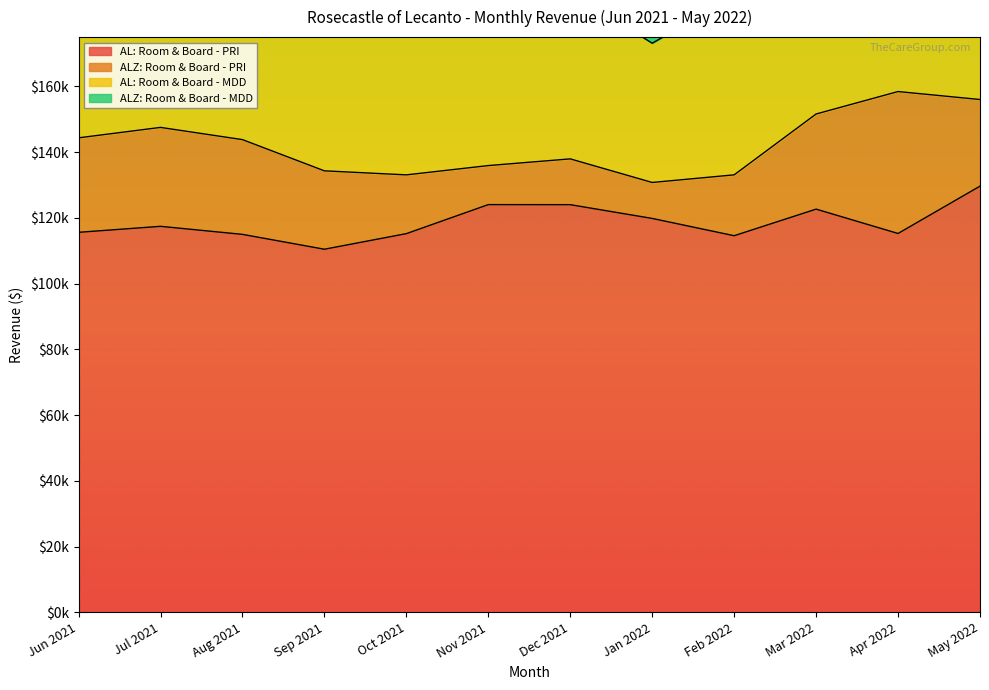

What is the maximum value for AL: Room & Board - PRI?

129653.4